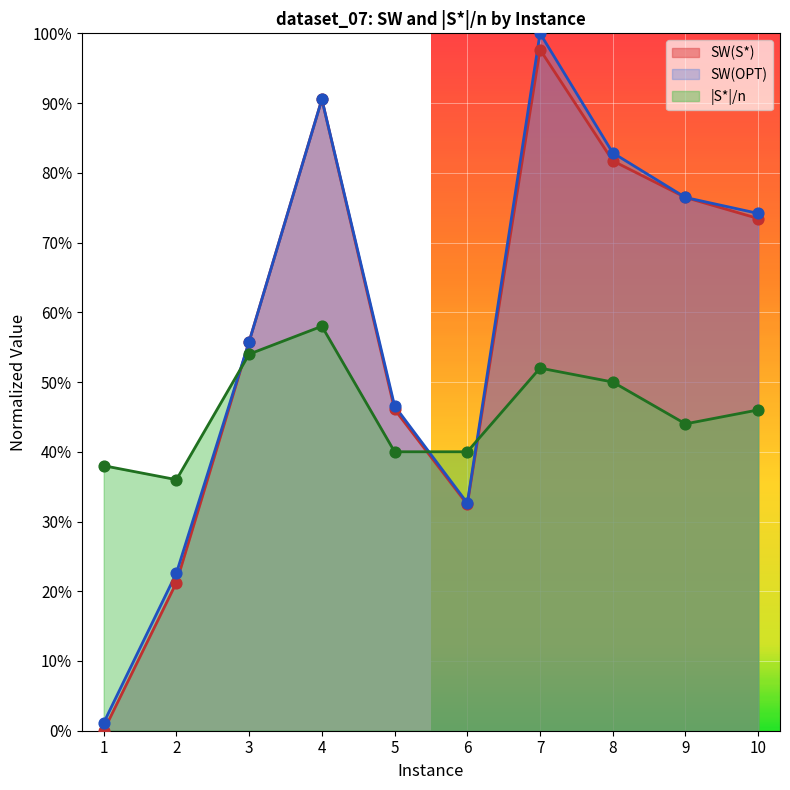

What are all the series names shown in the legend?

SW(S*), SW(OPT), |S*|/n